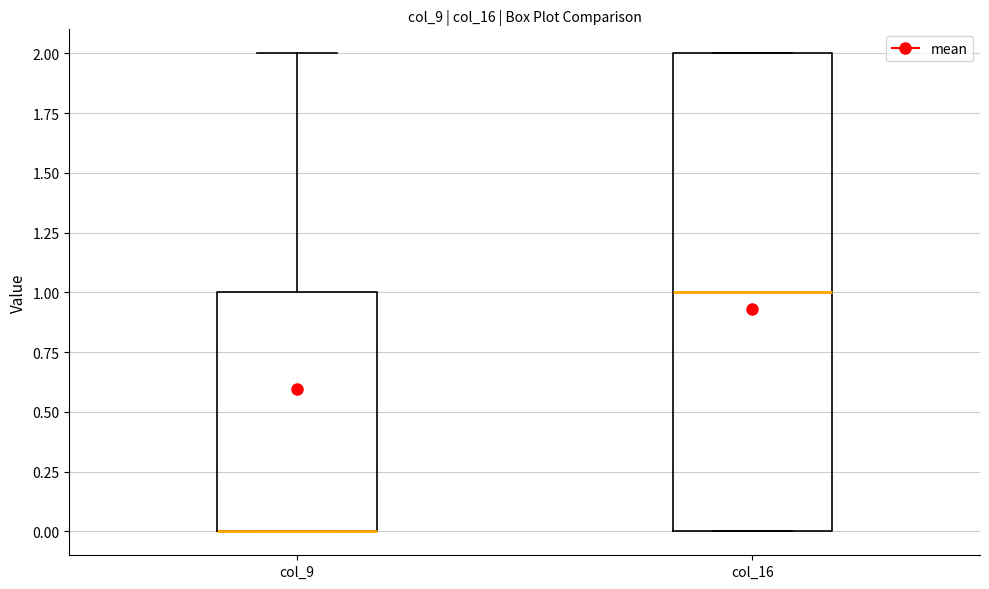

Where is the lower edge of the box for col_9 on the y-axis? The values are not printed on the chart, so give them approximately, as read against the axis.

0